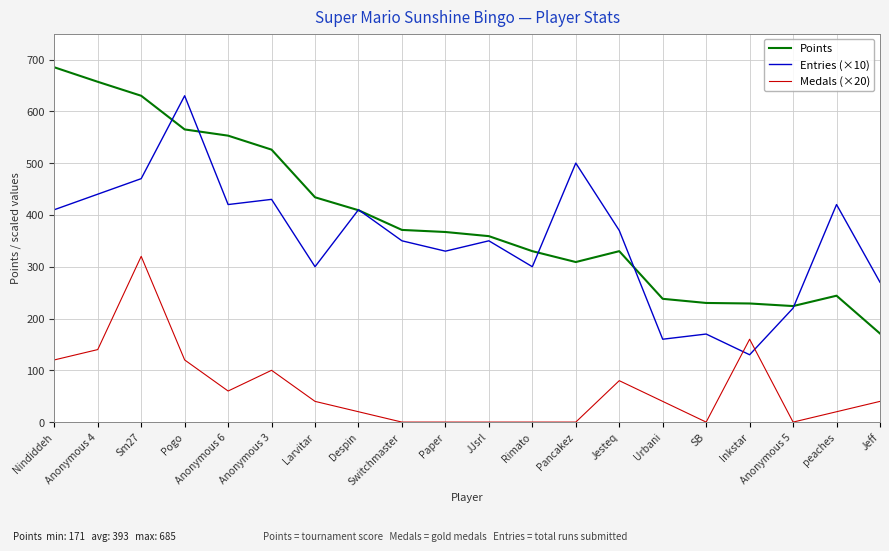

What is the greatest value displayed?

685